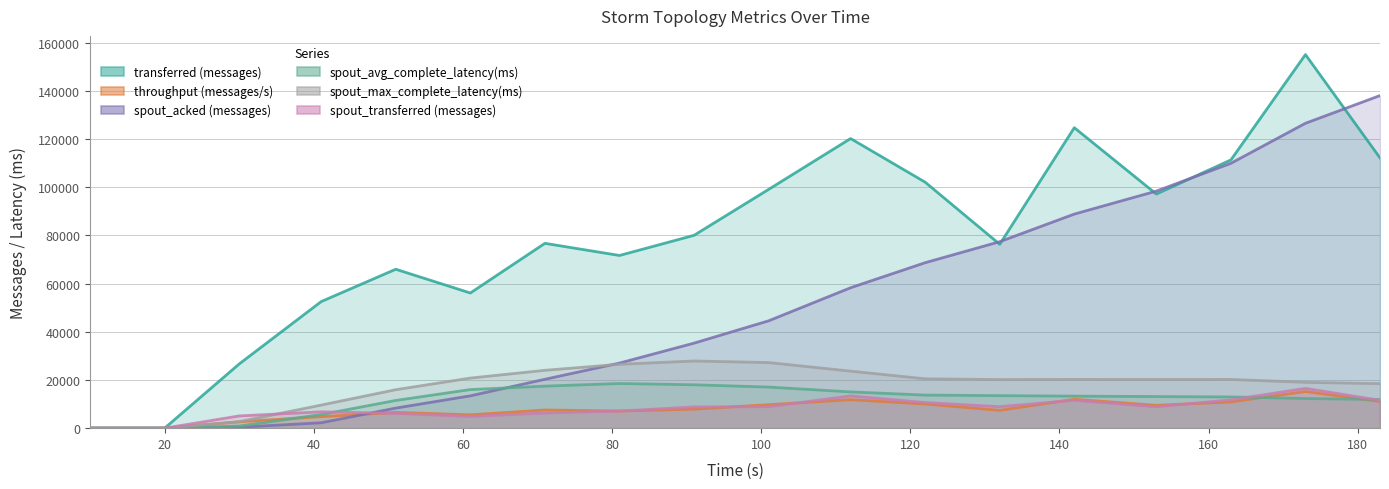

Which category has the lowest value in the spout_transferred (messages) series?

10